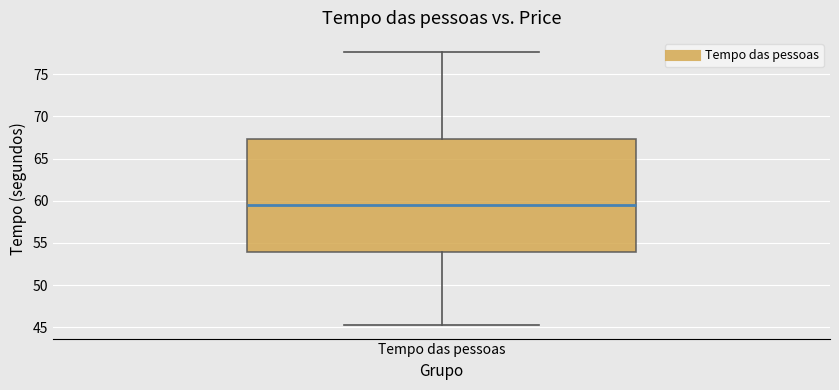

Read this box plot against the y-axis: the position of the median line, the range covered by the box, and the ends of both whiskers. The values are not printed on the chart, so give them approximately, as read against the axis.

median 59.5, box 54.0 to 67.5, whiskers 45.5 to 77.5